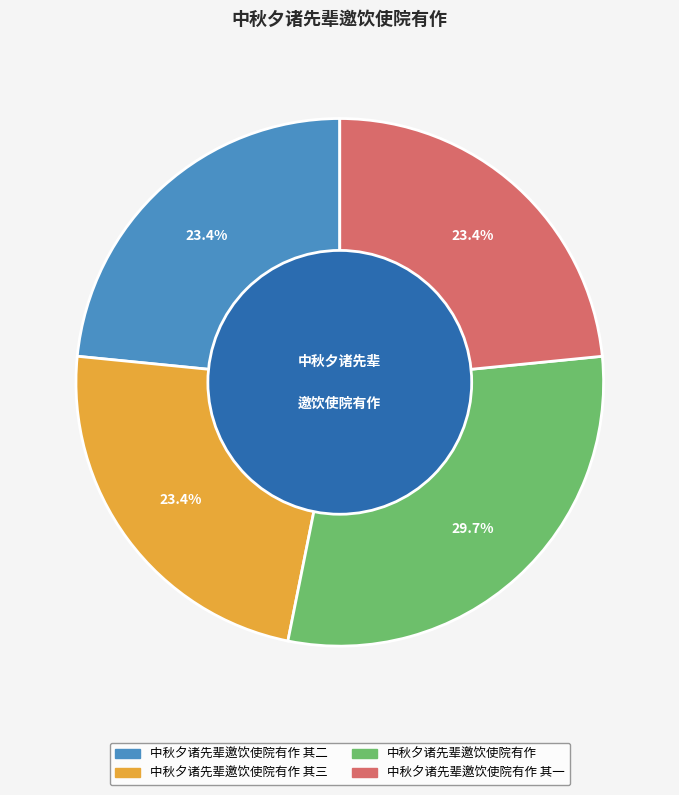

How many segments does this pie chart have?

4